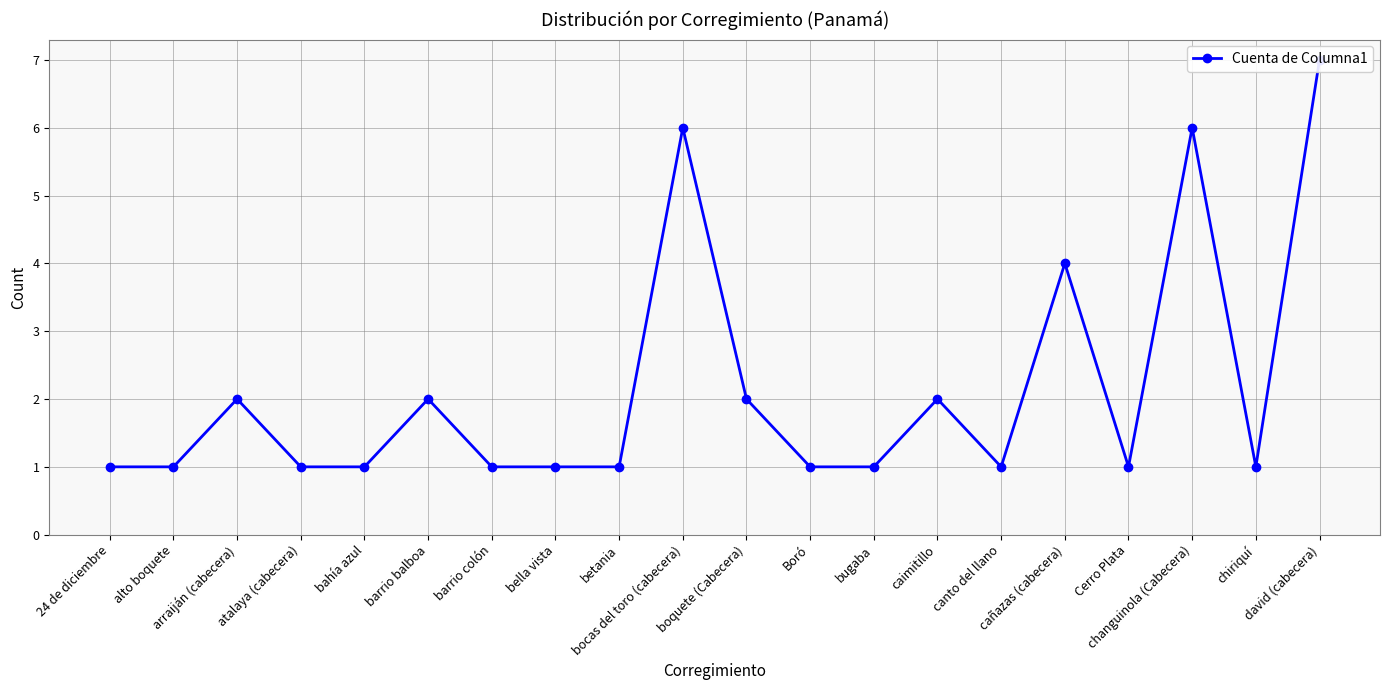

True or false: the data shows 1 at Boró.

False